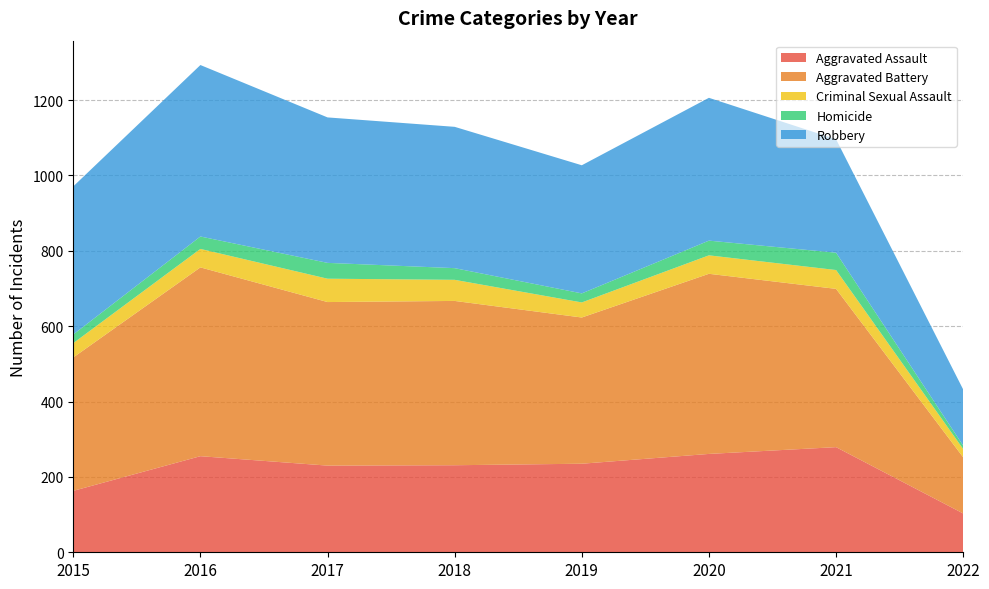

Where is the first local maximum for Aggravated Battery?

2016